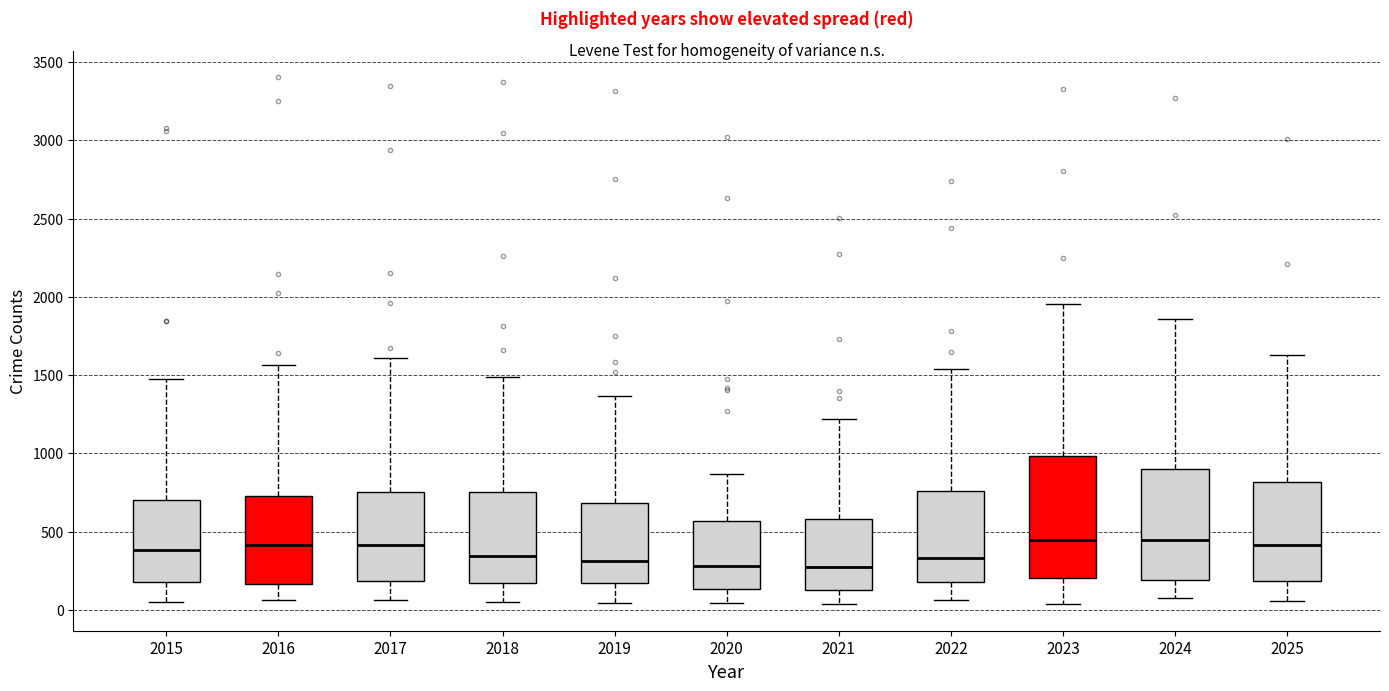

Which box is the tallest, from its lower edge to its upper edge?

2023